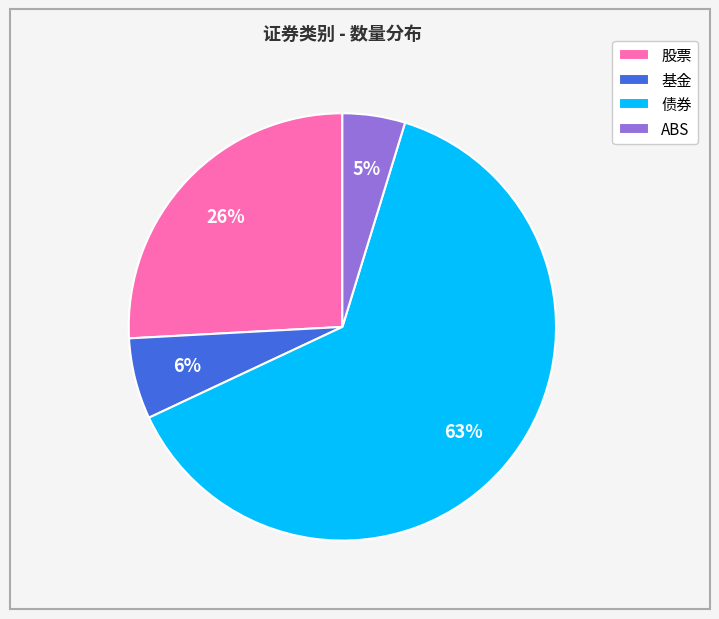

To the nearest percent, what portion does 股票 represent?

26%